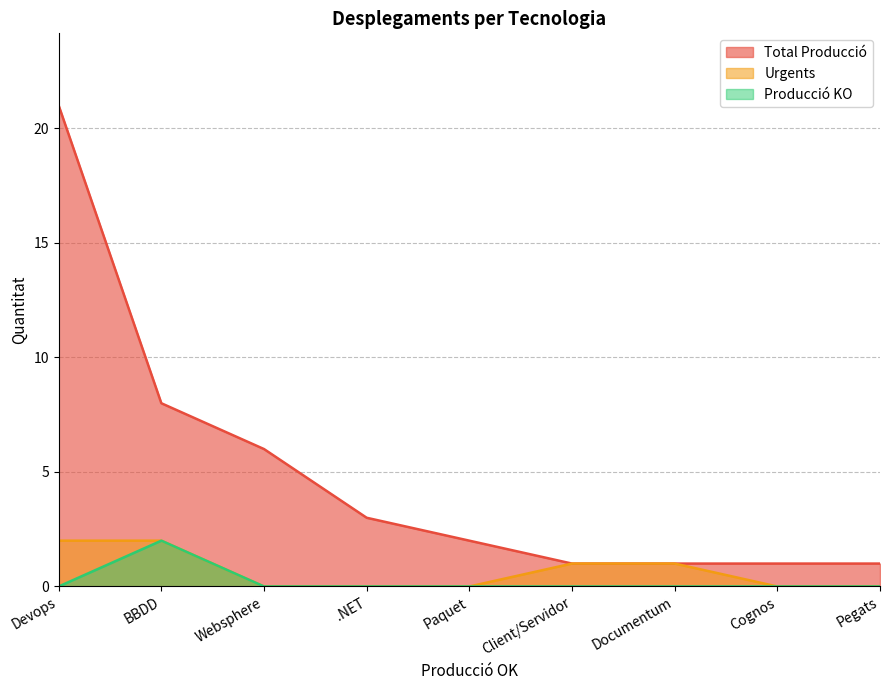

Which series changed the most between .NET and Cognos?

Total Producció